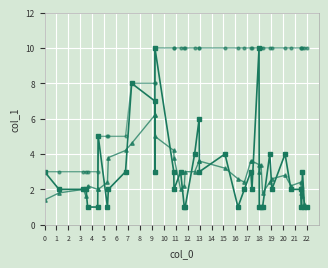

What is the maximum value shown in the chart?

10.0